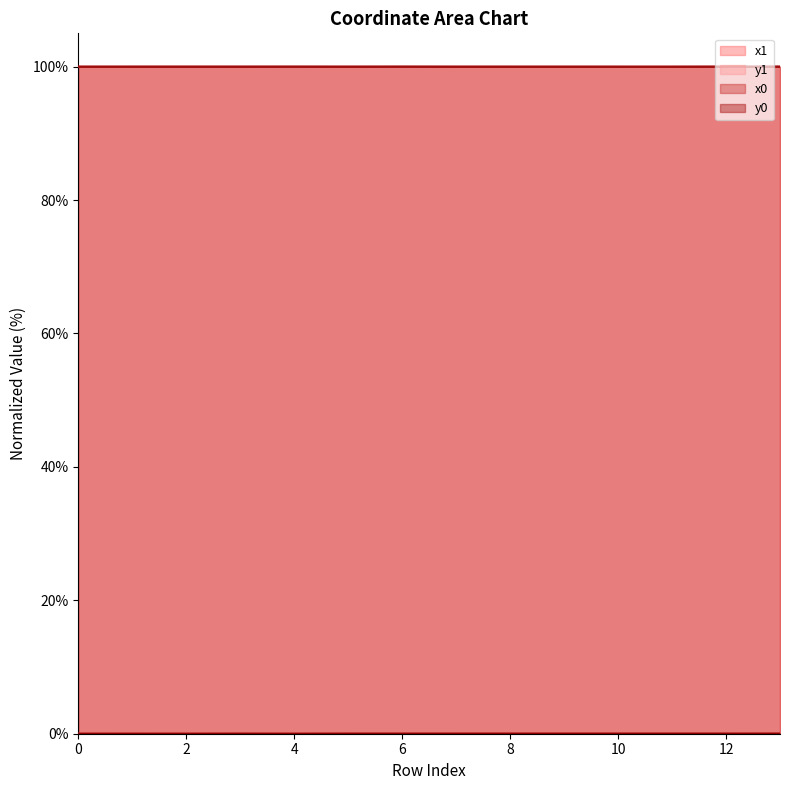

True or false: x1 and y1 intersect in this chart.

False